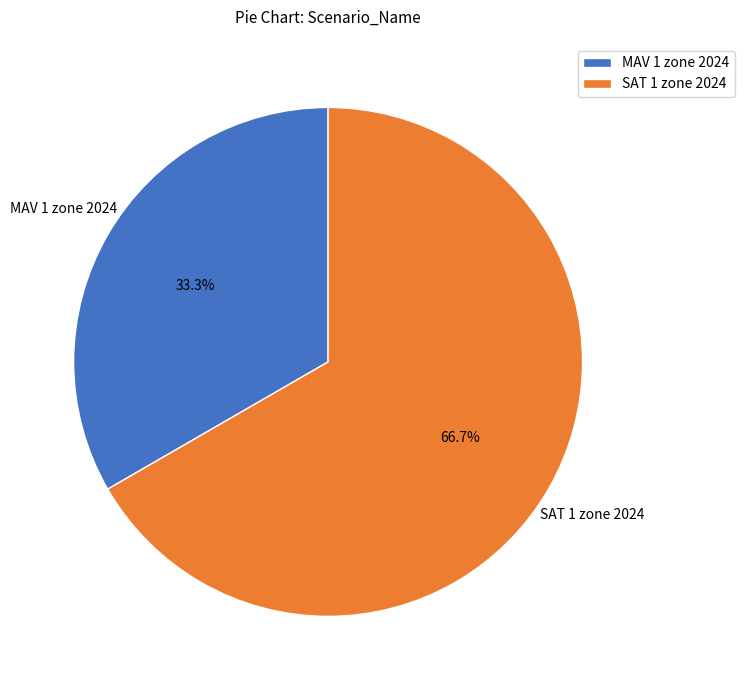

To the nearest percent, what percentage of the pie is SAT 1 zone 2024?

67%